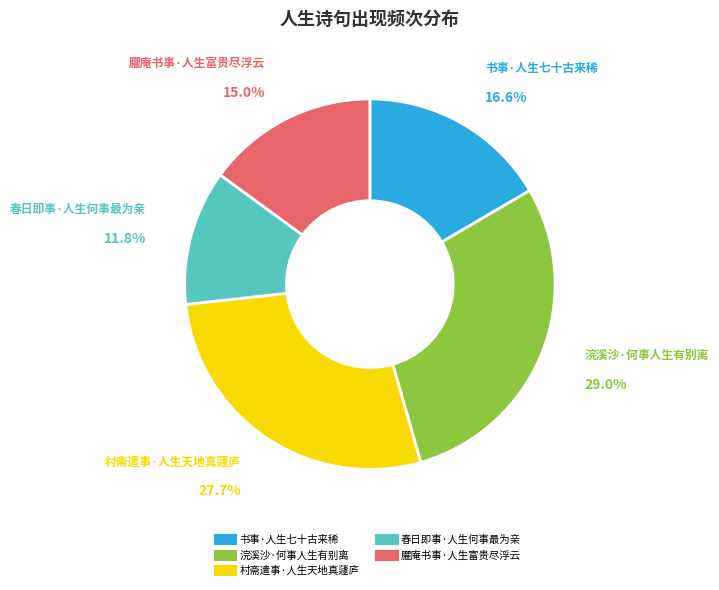

Which category has the biggest portion of the pie?

浣溪沙·何事人生有别离